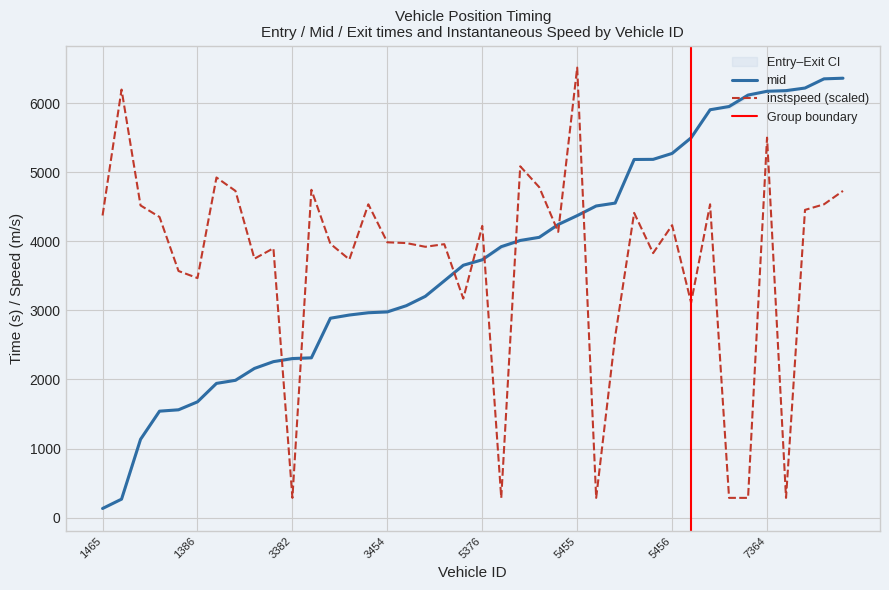

At which category does instspeed reach its first local valley?

1386